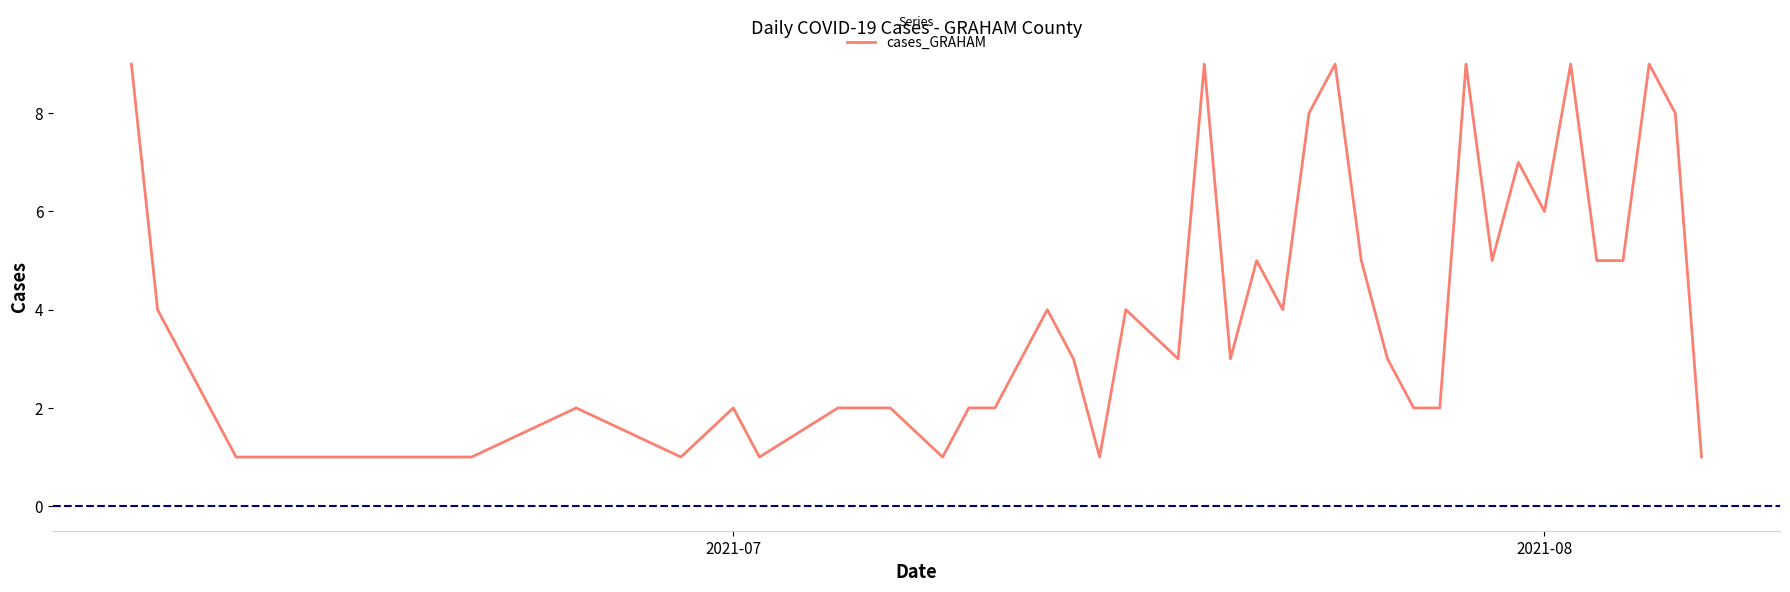

What is the maximum value shown in the chart?

9